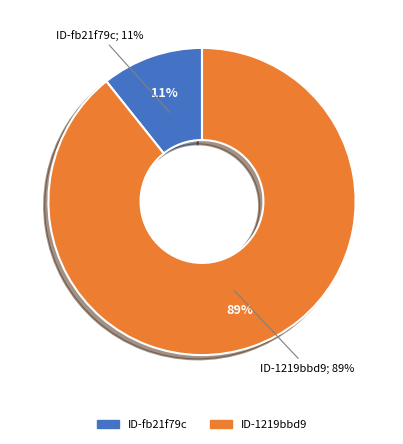

What percentage is the fb21f79c-8283-487a-8477-0de6fff67e46 slice, to the nearest percent?

11%